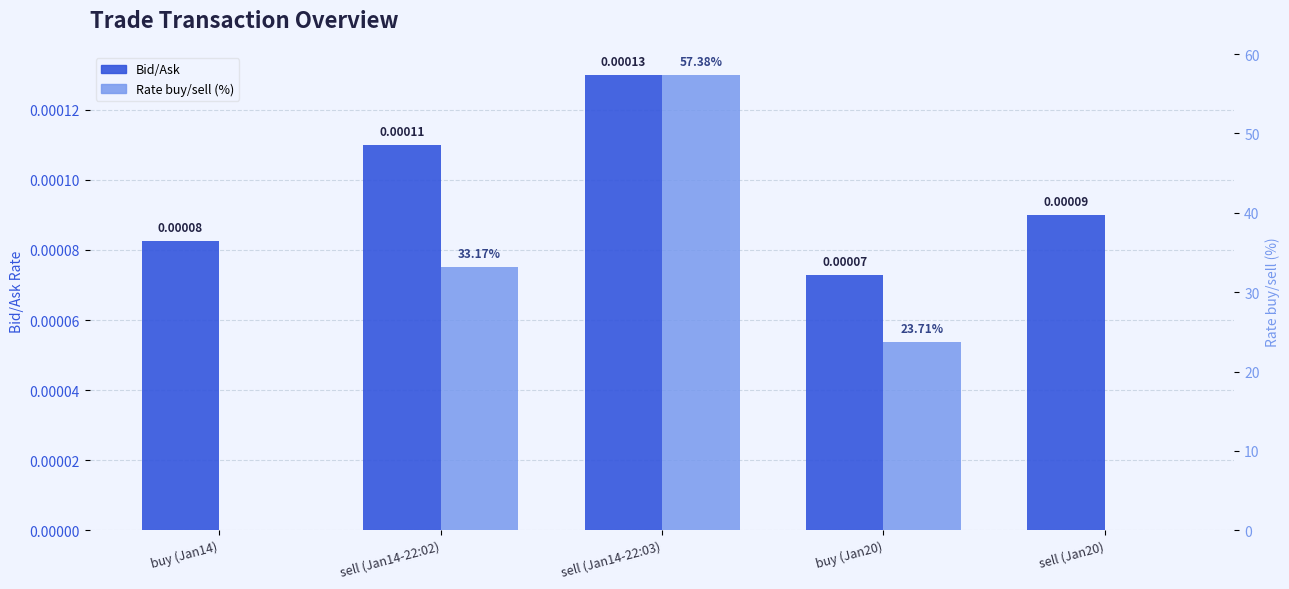

Reading left to right, transcribe all the data shown in this chart.

Bid/Ask: buy (Jan14)=0.0	sell (Jan14-22:02)=0.0	sell (Jan14-22:03)=0.0	buy (Jan20)=0.0	sell (Jan20)=0.0
Rate buy/sell (%): buy (Jan14)=0.0	sell (Jan14-22:02)=33.2	sell (Jan14-22:03)=57.4	buy (Jan20)=23.7	sell (Jan20)=0.0